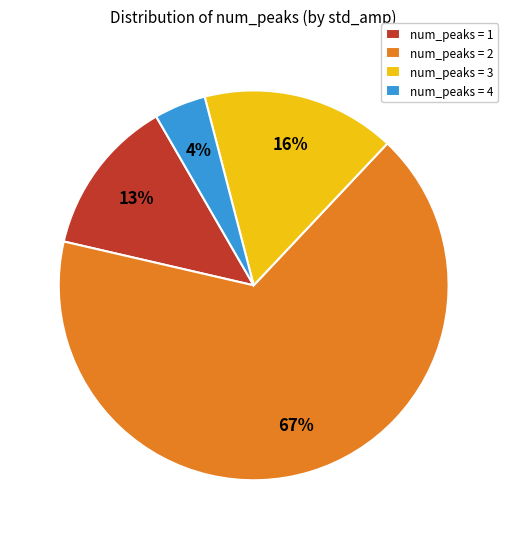

True or false: num_peaks = 3 accounts for 16% of the total.

True